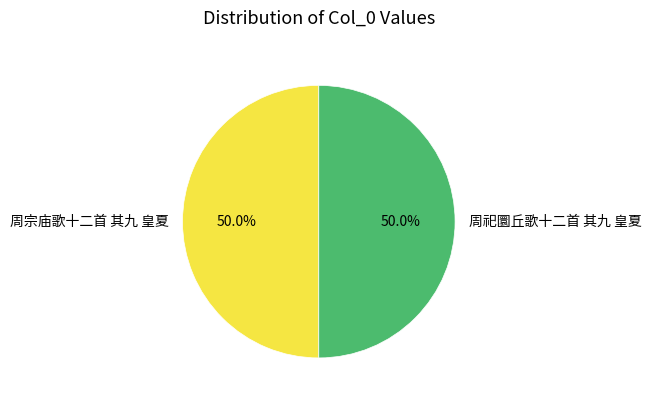

What percentage is NOT represented by 周宗庙歌十二首 其九 皇夏?

50.0%